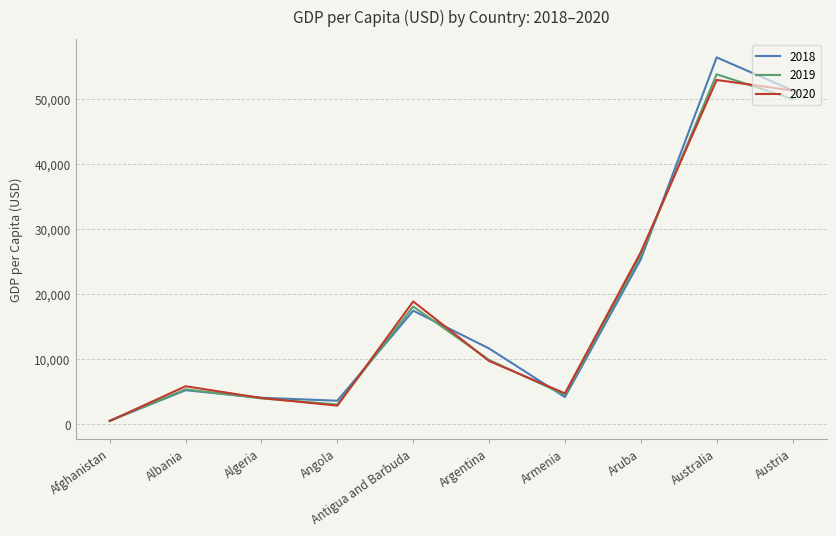

Rank the categories by 2019 value from highest to lowest.

Australia, Austria, Aruba, Antigua and Barbuda, Argentina, Albania, Armenia, Algeria, Angola, Afghanistan